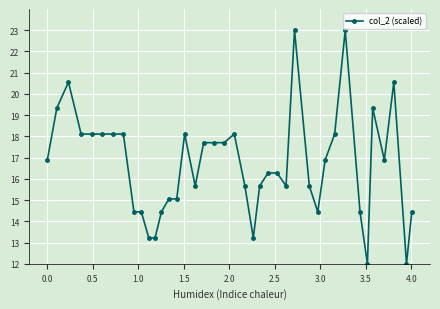

What is the difference between the maximum and second lowest values?

11.0